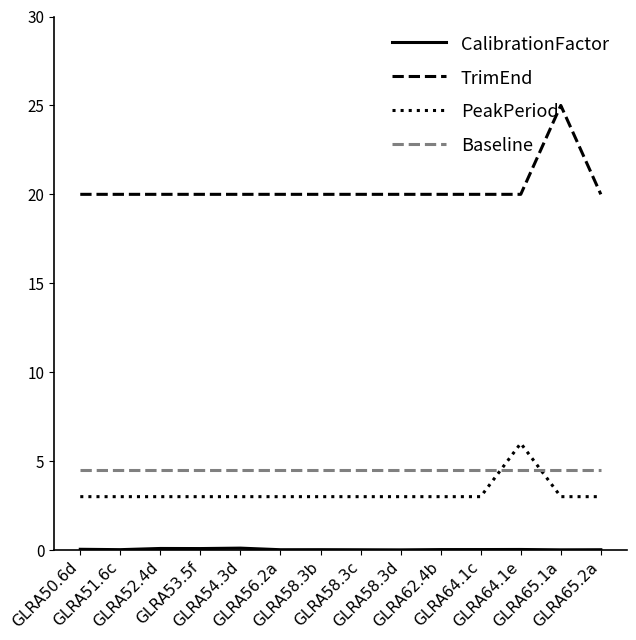

True or false: Baseline and TrimEnd cross at least once.

False